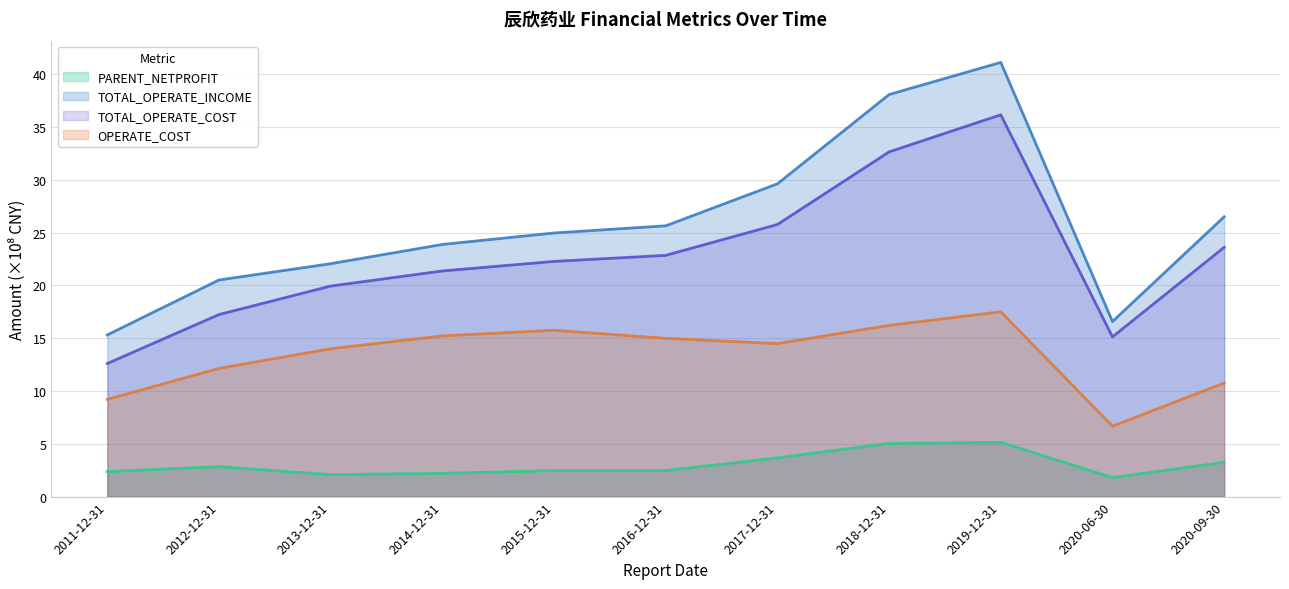

Between 2012-12-31 and 2016-12-31, which series saw the biggest shift?

TOTAL_OPERATE_COST